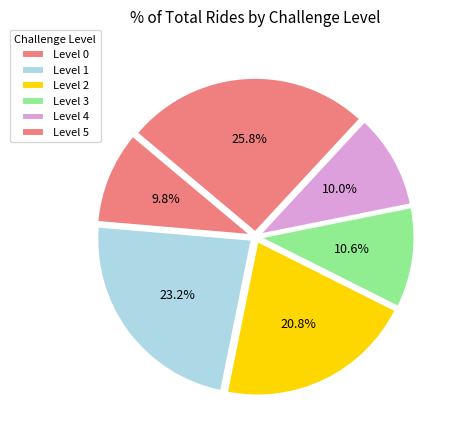

Count the number of slices in the pie.

6